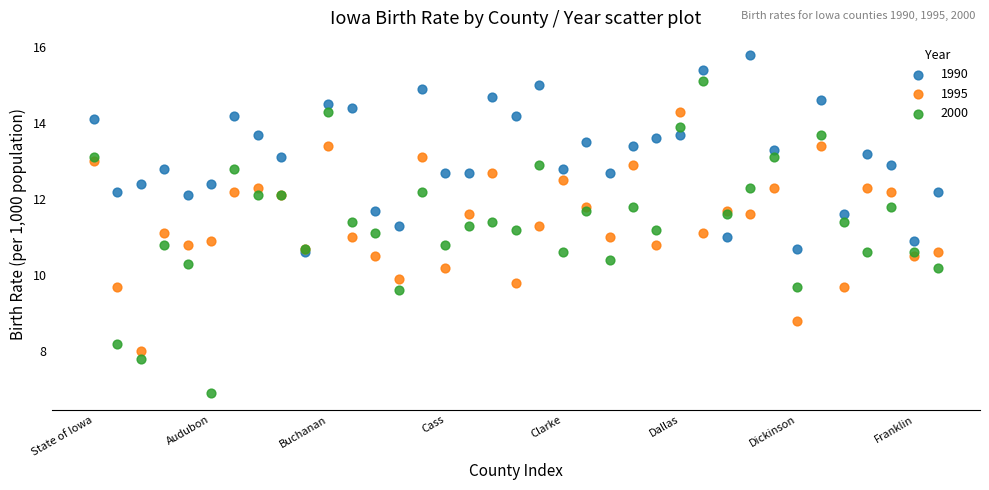

Which series has the widest spread of Y values?

2000